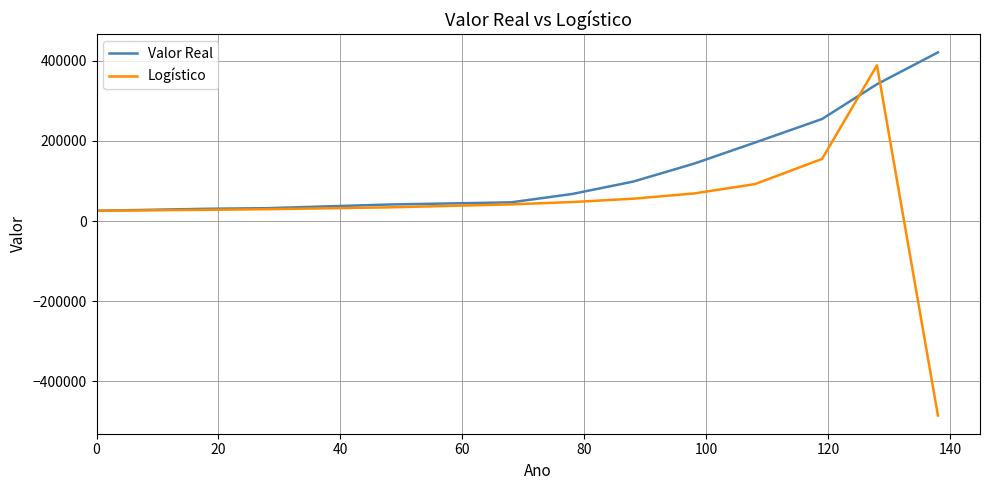

True or false: Logístico has more than 0 points higher than both neighbors.

True